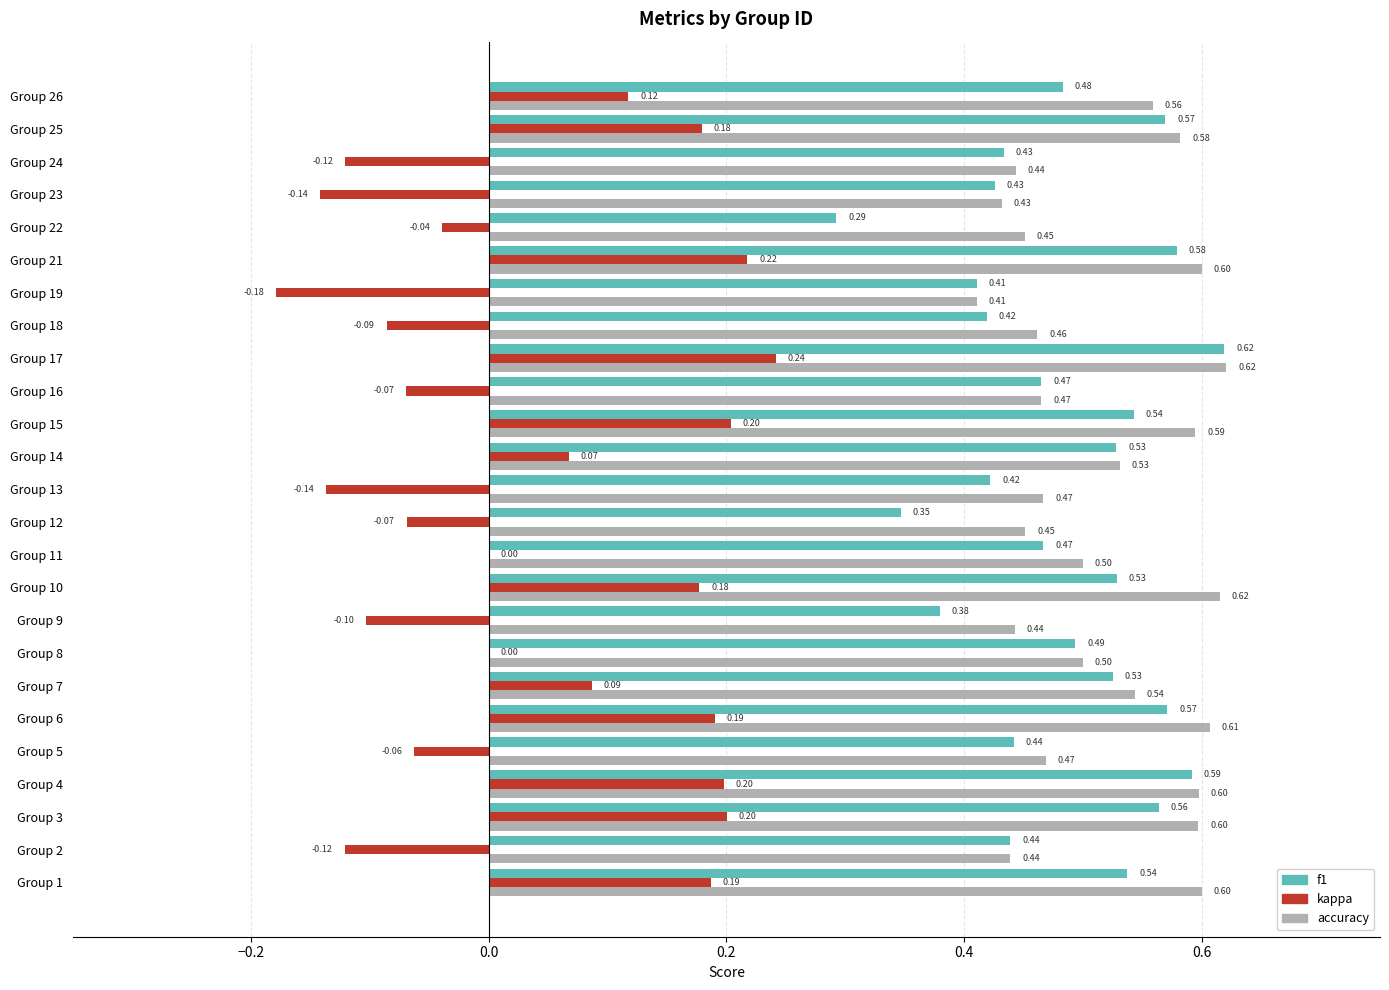

Which series changed the most between Group 6 and Group 8?

kappa